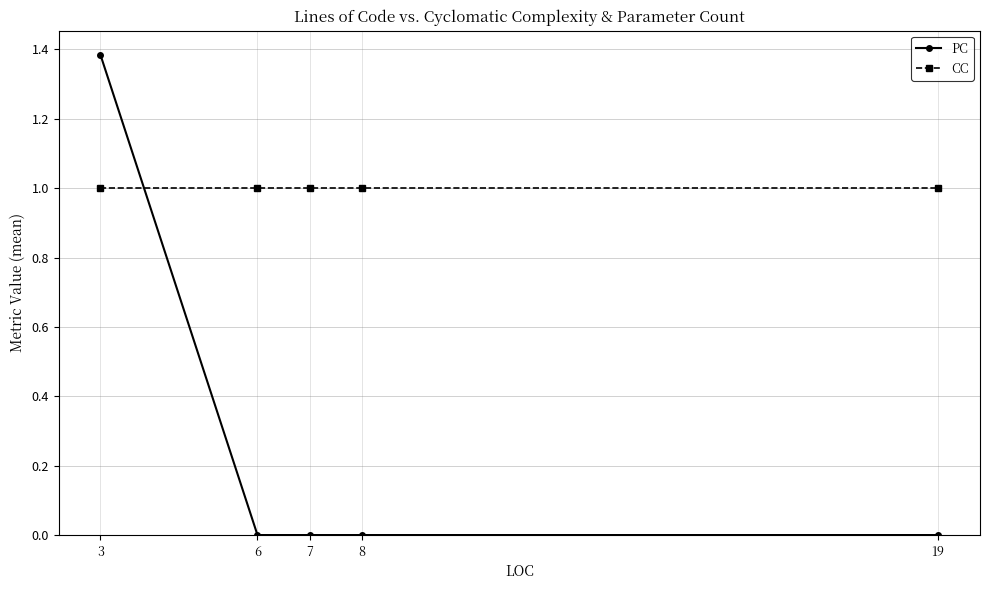

True or false: PC has a value of 2.4 at 3.

False